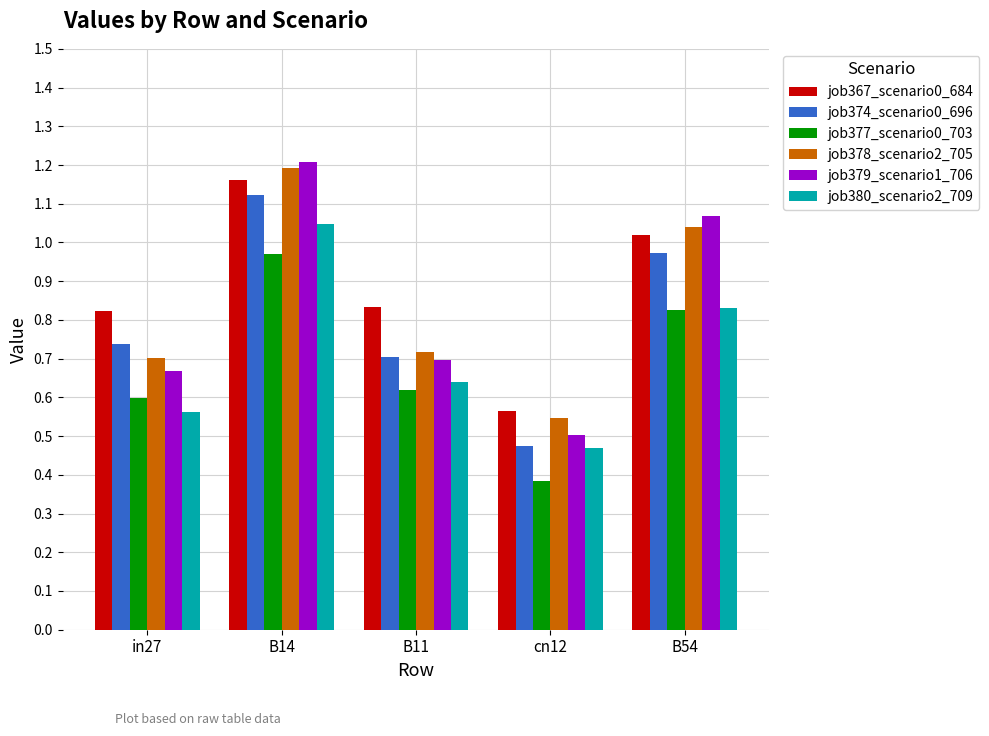

At which category is the sum across all series the highest?

B14